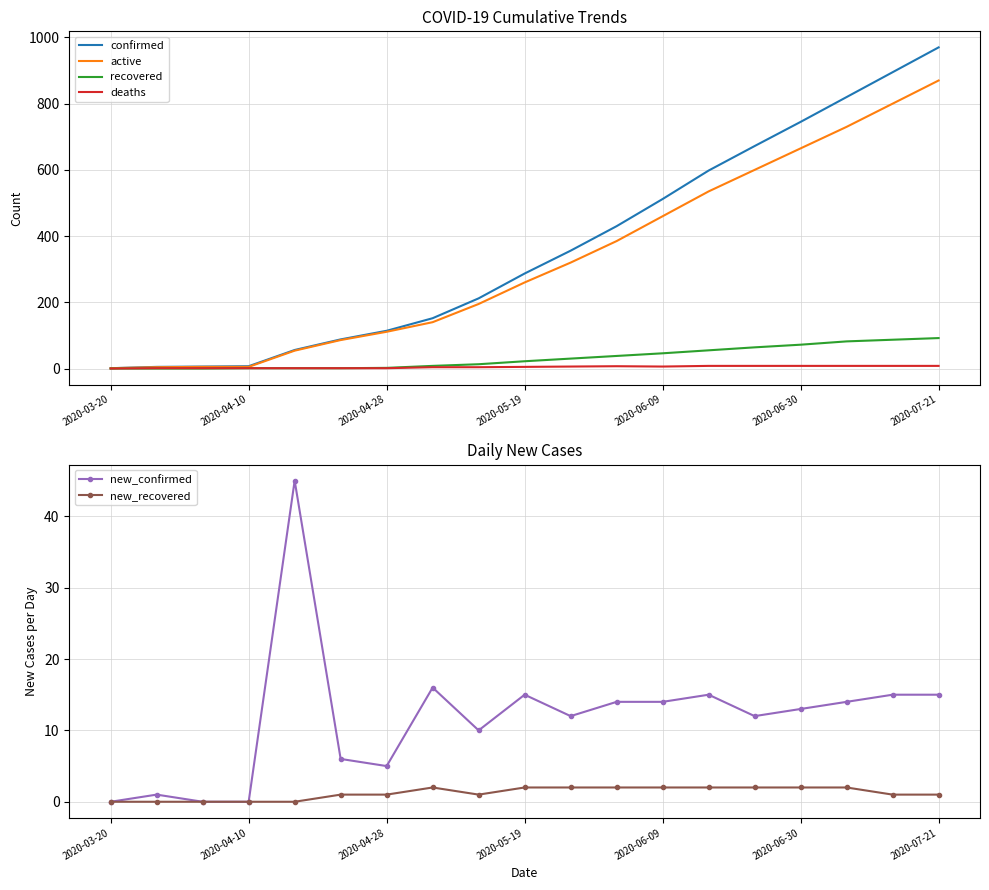

Where is new_confirmed nearest to the value 22?

7